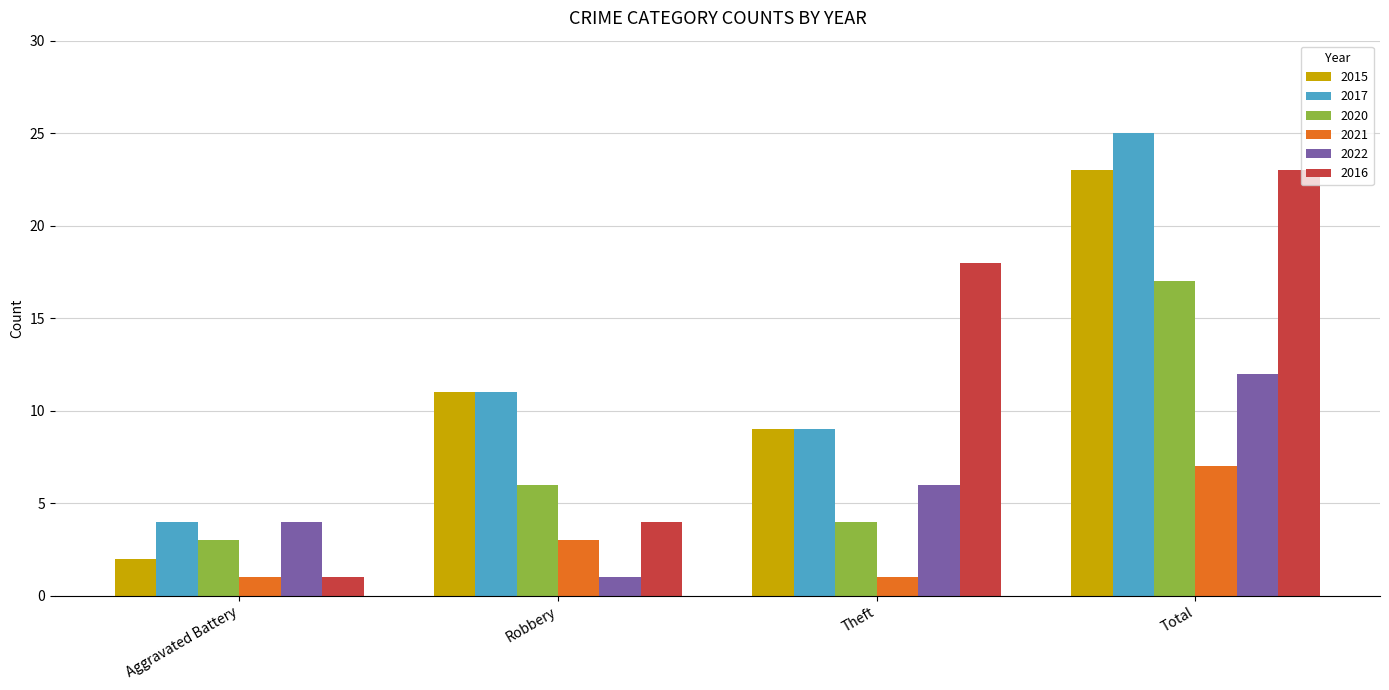

At how many categories does at least one series exceed 9?

3